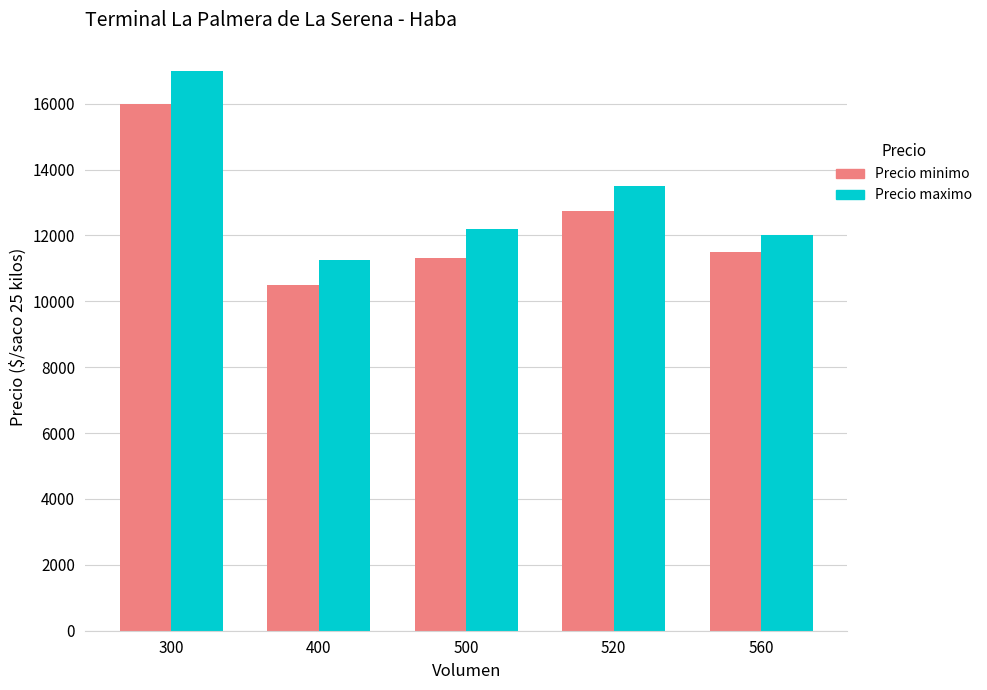

What is the difference between the maximum and minimum values in the Precio minimo series?

5500